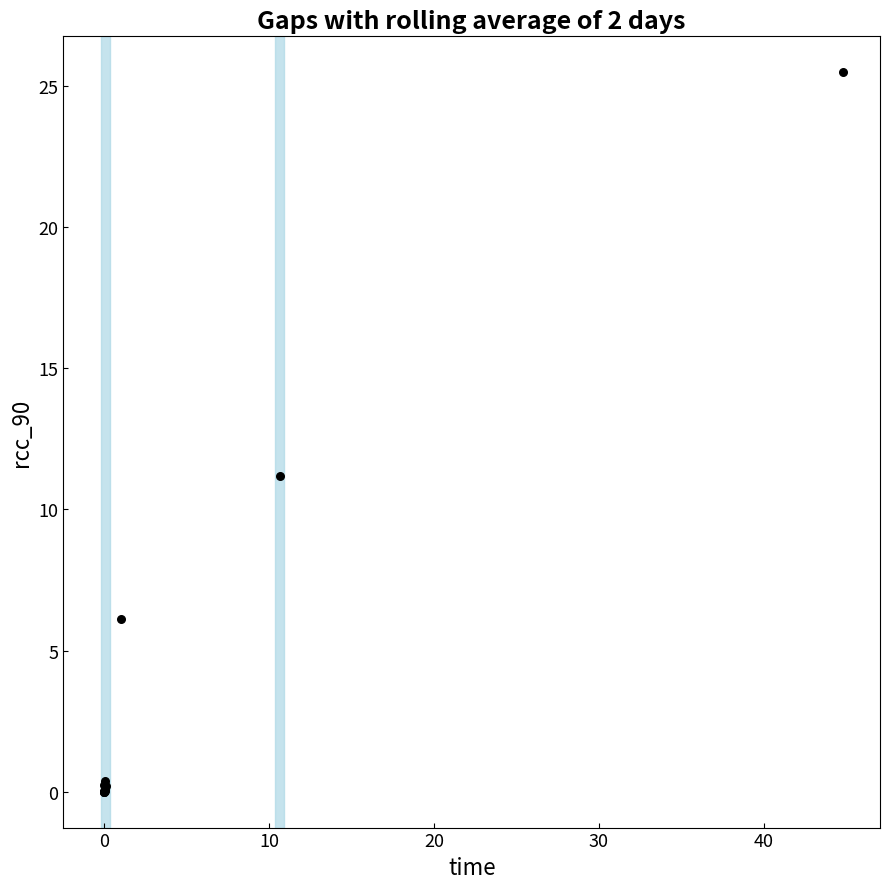

What Y value in the scatter plot is closest to 12?

11.2